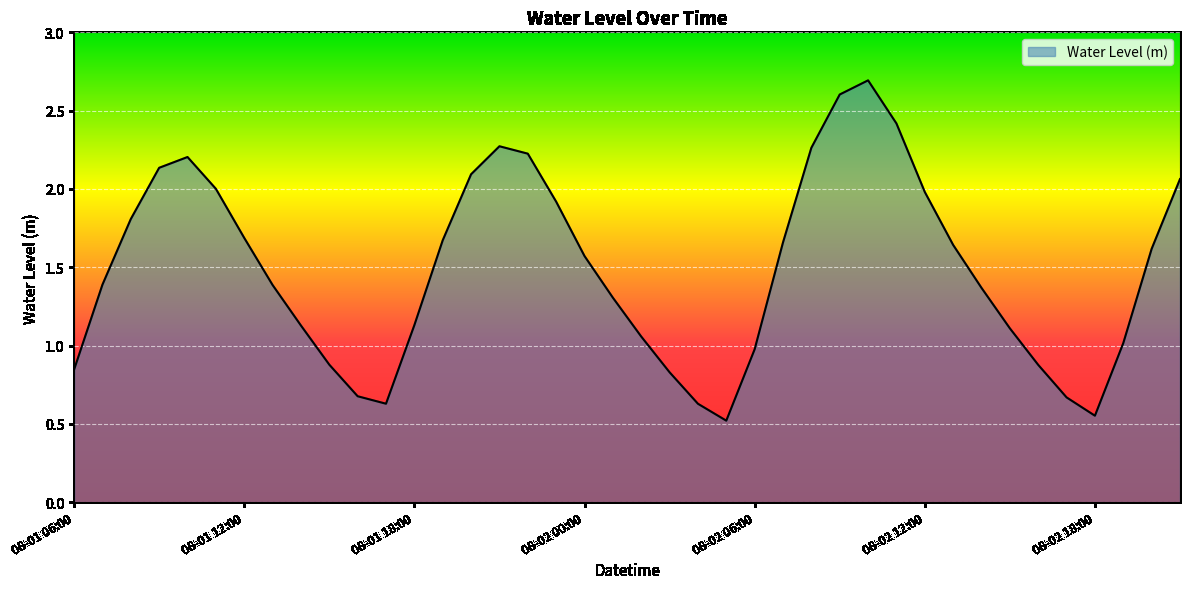

What is the minimum value shown in the chart?

0.5